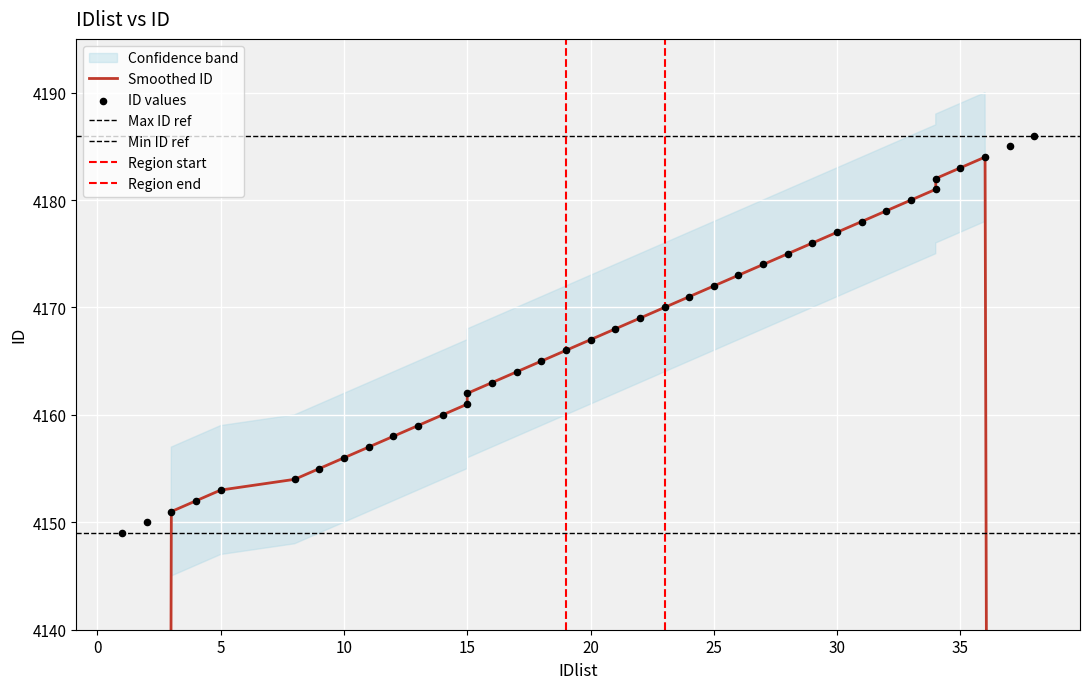

Approximately how many times larger is the value at 11 compared to 29?

1.0